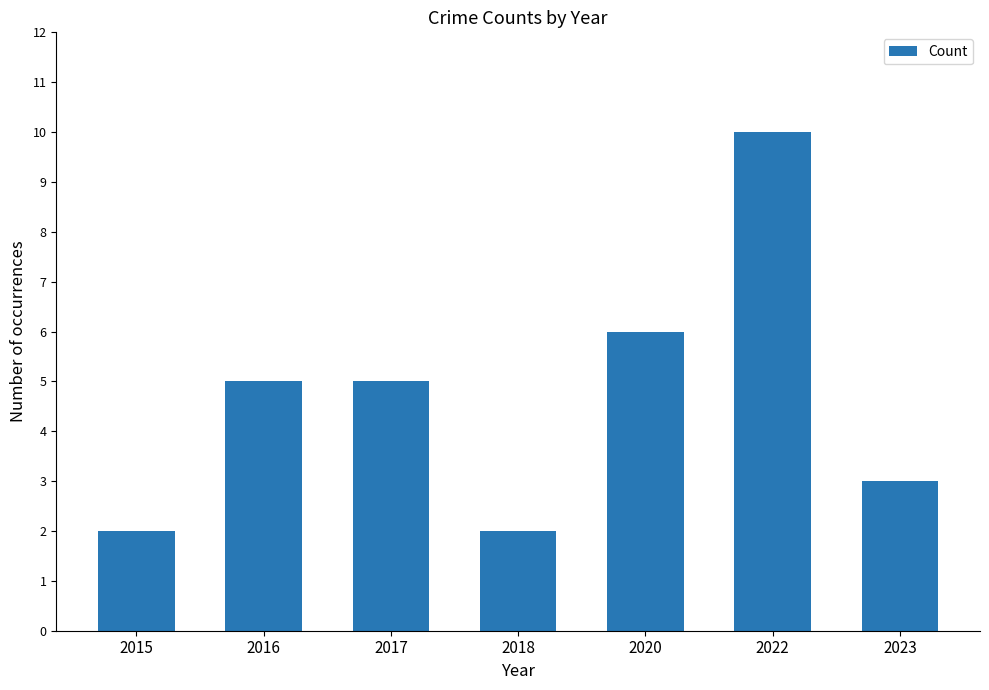

Read the value at 2020.

6